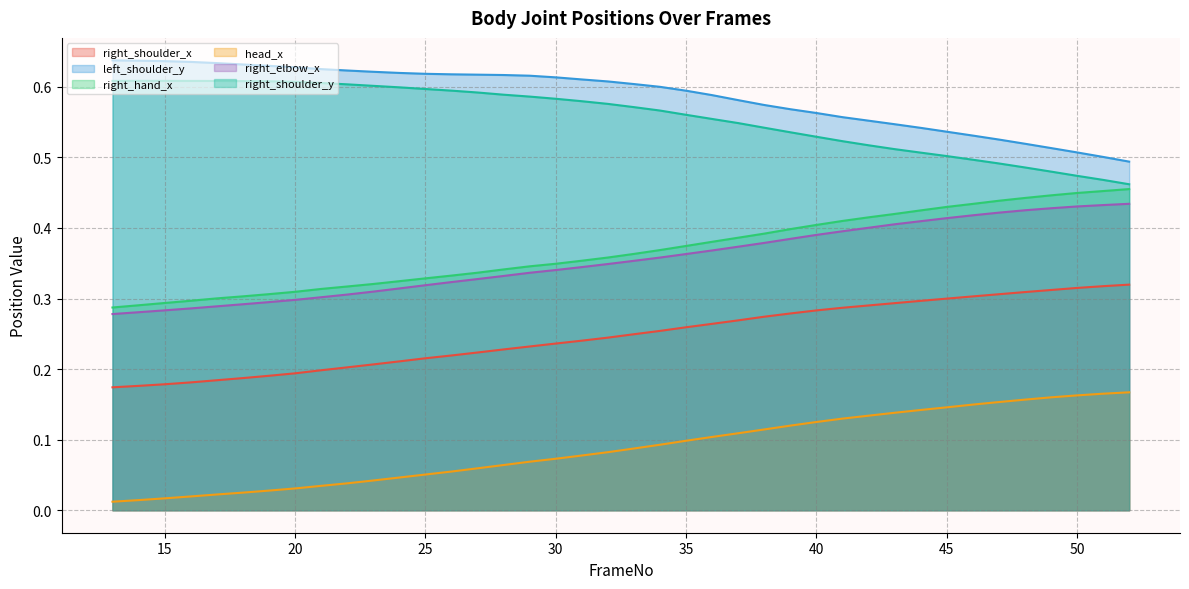

What is the total value across all series at 17?

2.0